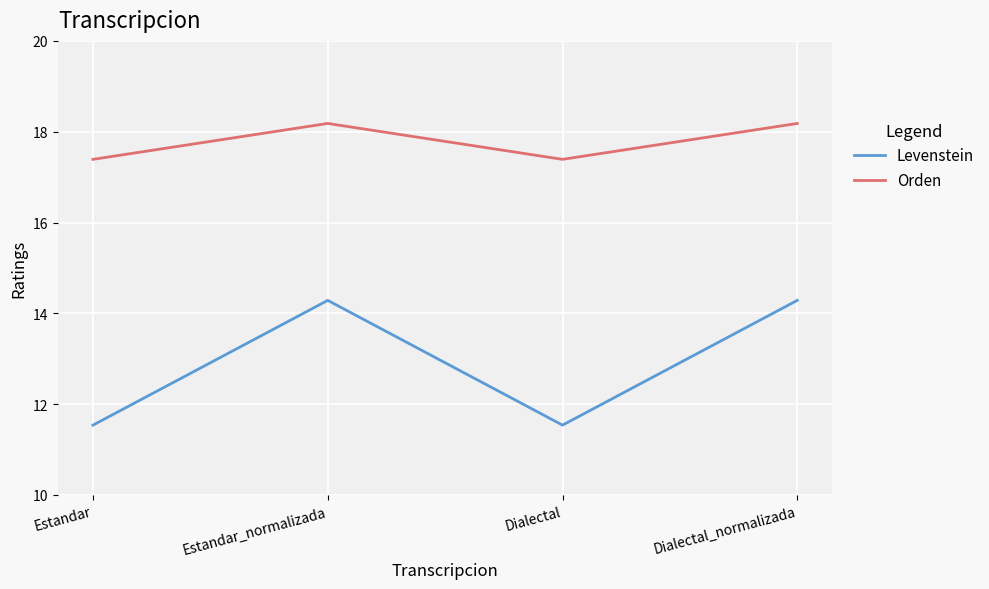

Which series has the largest range (max minus min)?

Levenstein